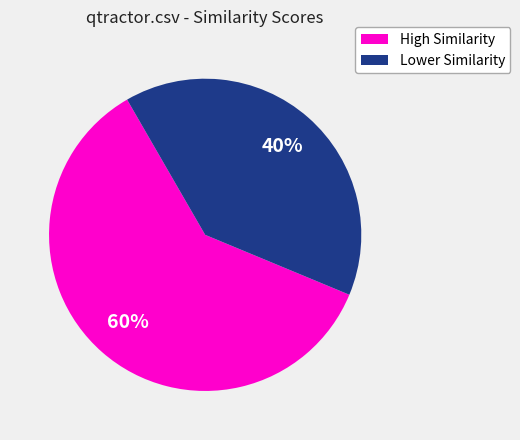

To the nearest percent, what is the average slice percentage?

50%